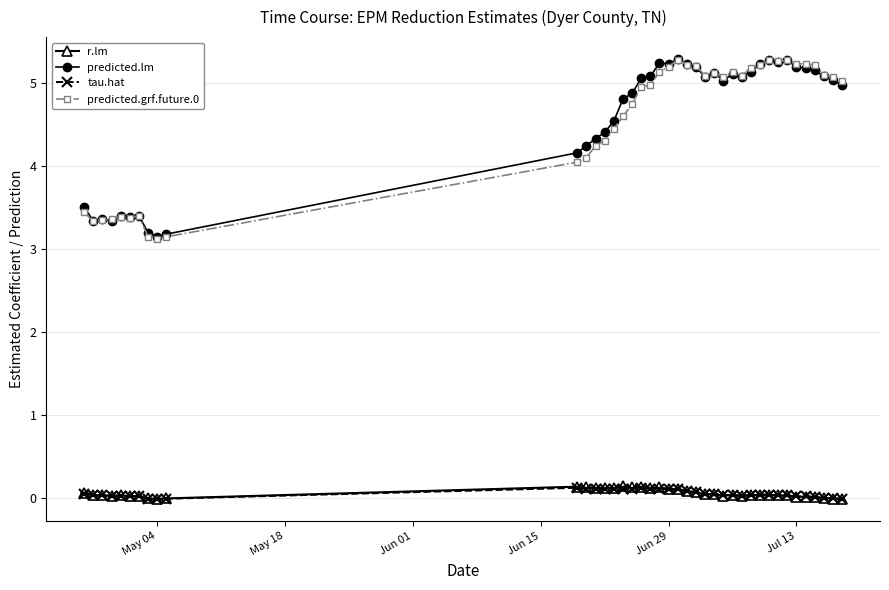

What is the value of the predicted.grf.future.0 point at the 20th from the left?

5.1